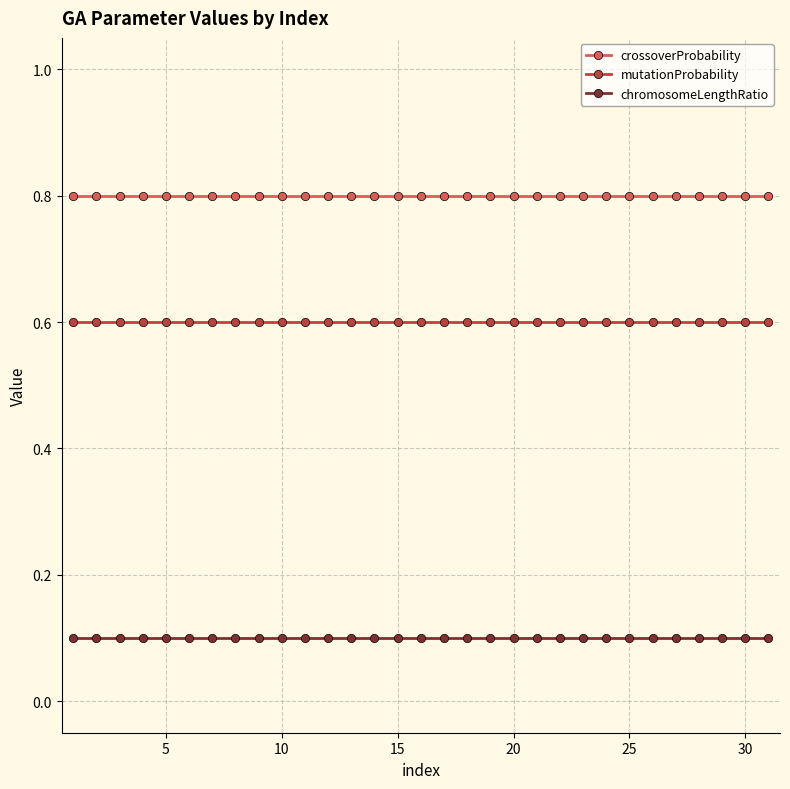

List the series in order of their overall mean, highest first.

crossoverProbability, mutationProbability, chromosomeLengthRatio